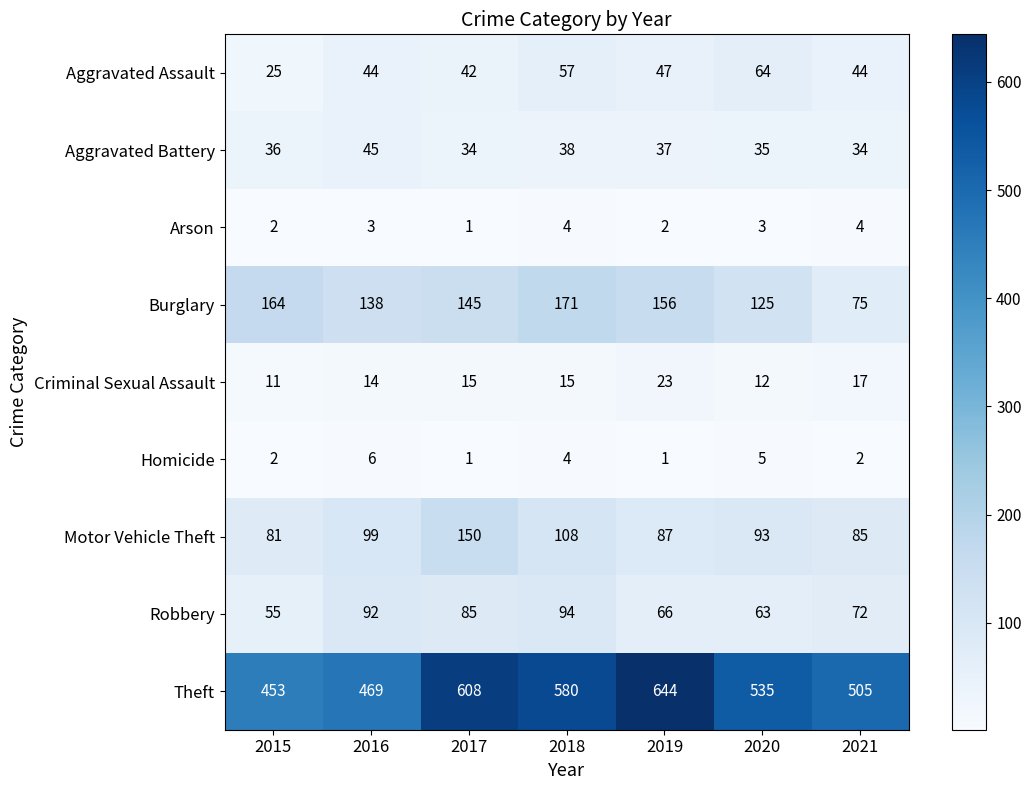

At which category is the sum across all series the highest?

2017